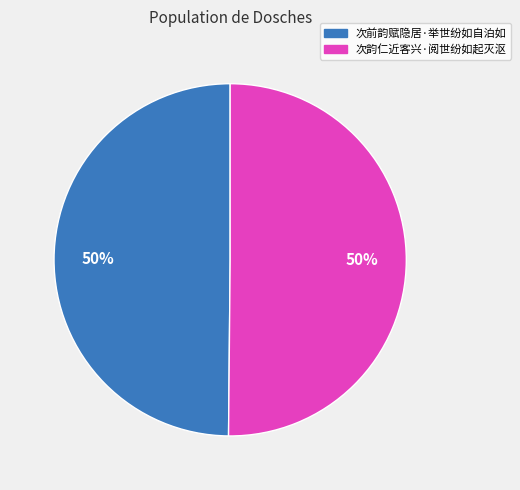

To the nearest percent, what is the combined percentage of 次前韵赋隐居·举世纷如自泊如 and 次韵仁近客兴·阅世纷如起灭沤?

100%